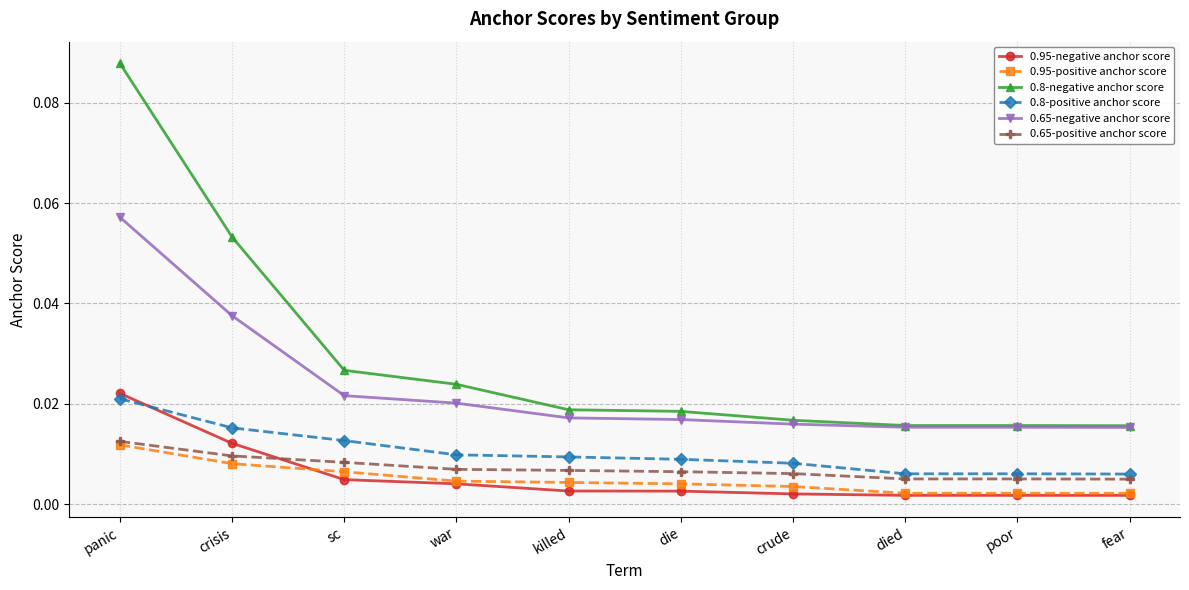

How many intersections are there between 0.95-negative anchor score and 0.65-positive anchor score?

1